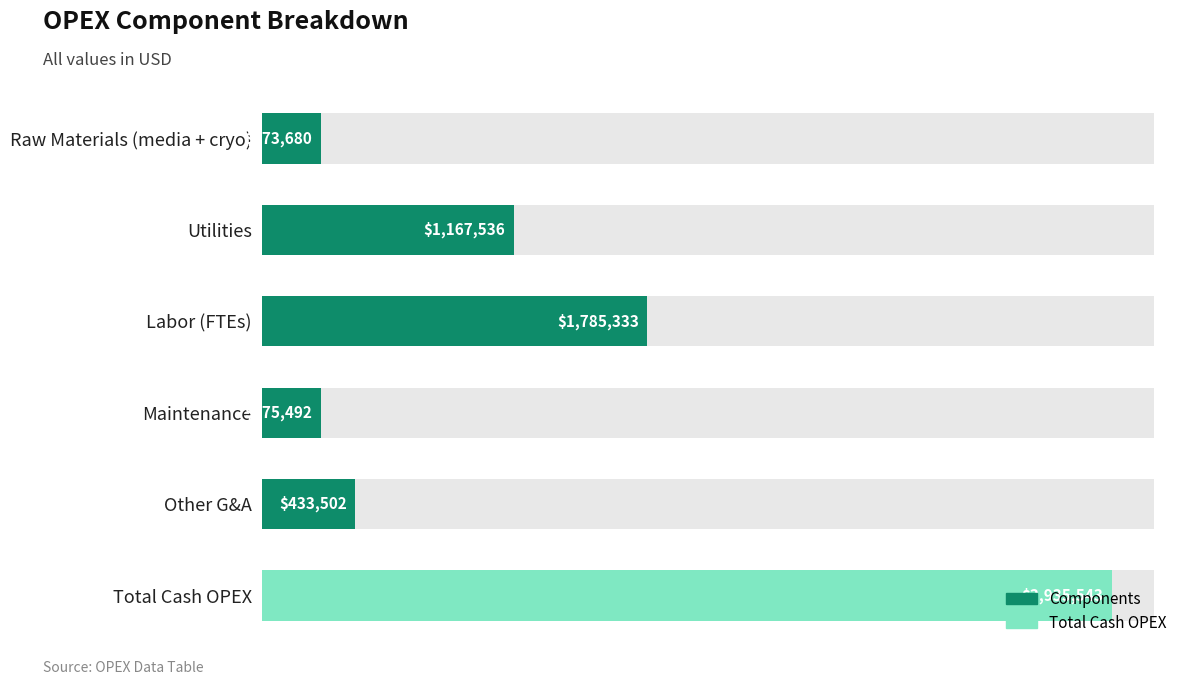

What is the value of the 4th bar from the left?

275491.6